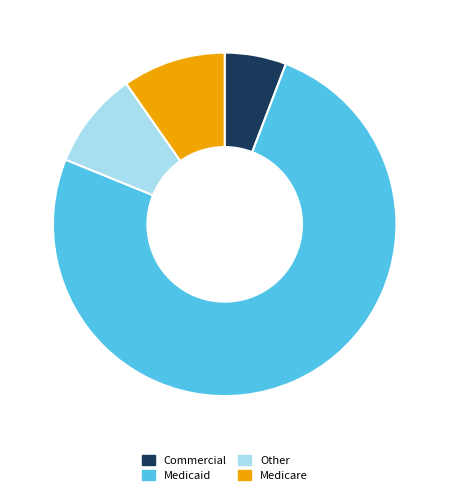

Which category has the smallest portion of the pie?

Commercial